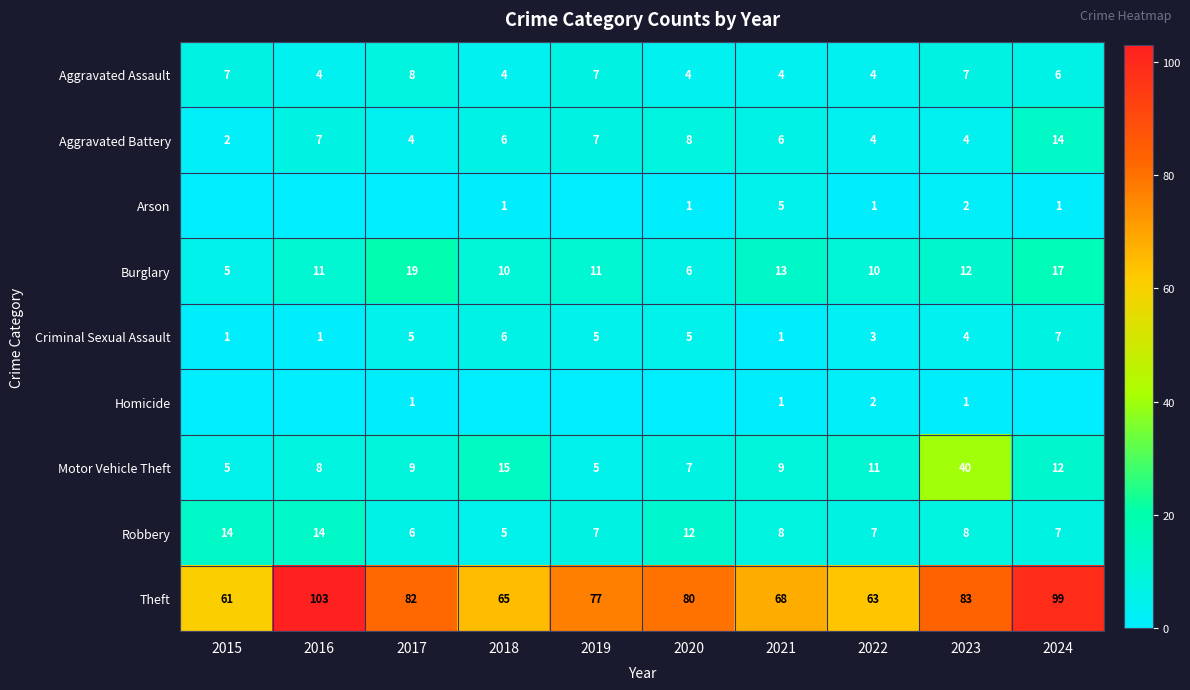

What is the maximum value for Aggravated Battery?

14